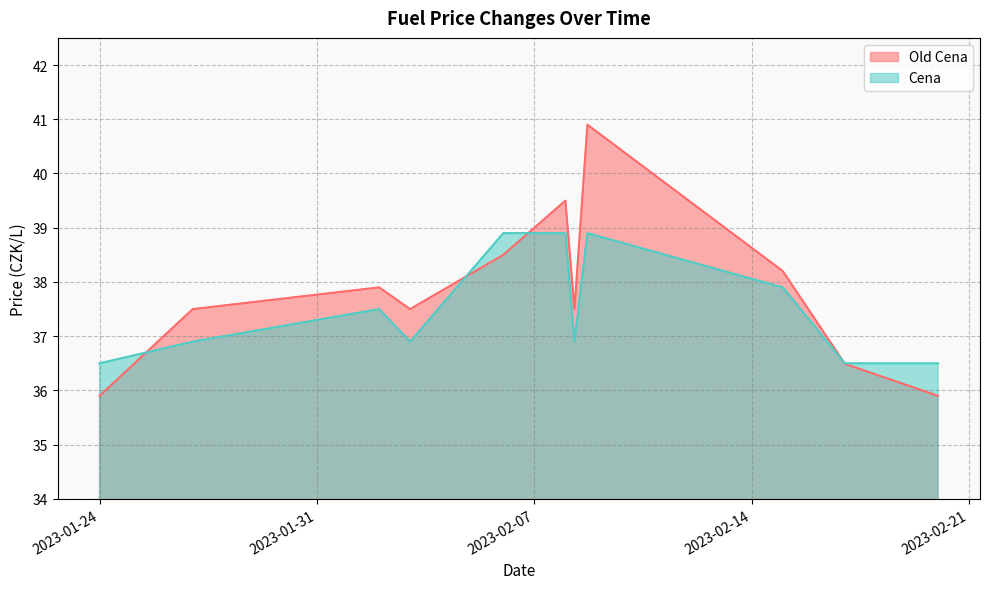

How many times do Old Cena and Cena cross each other?

4